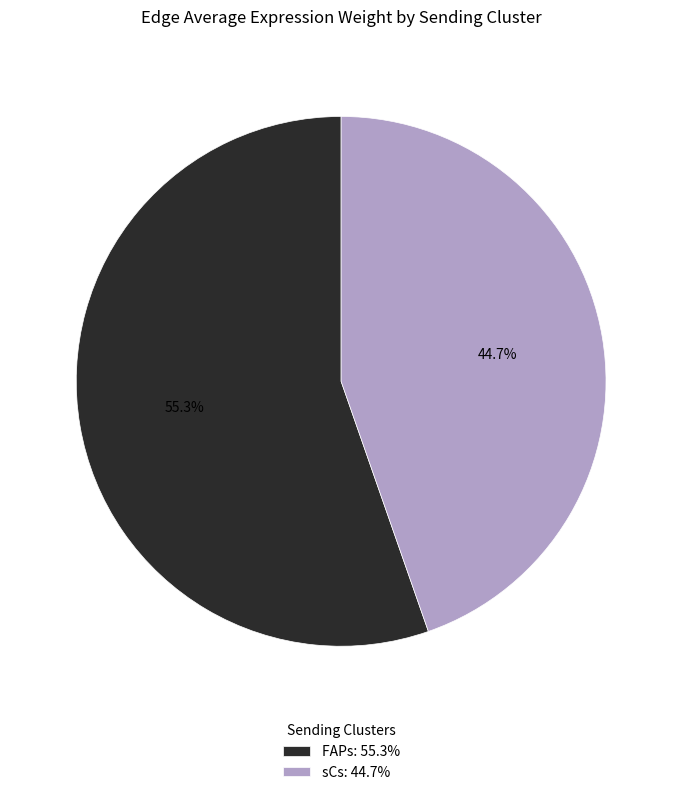

Which category has the biggest portion of the pie?

FAPs: 55.3%